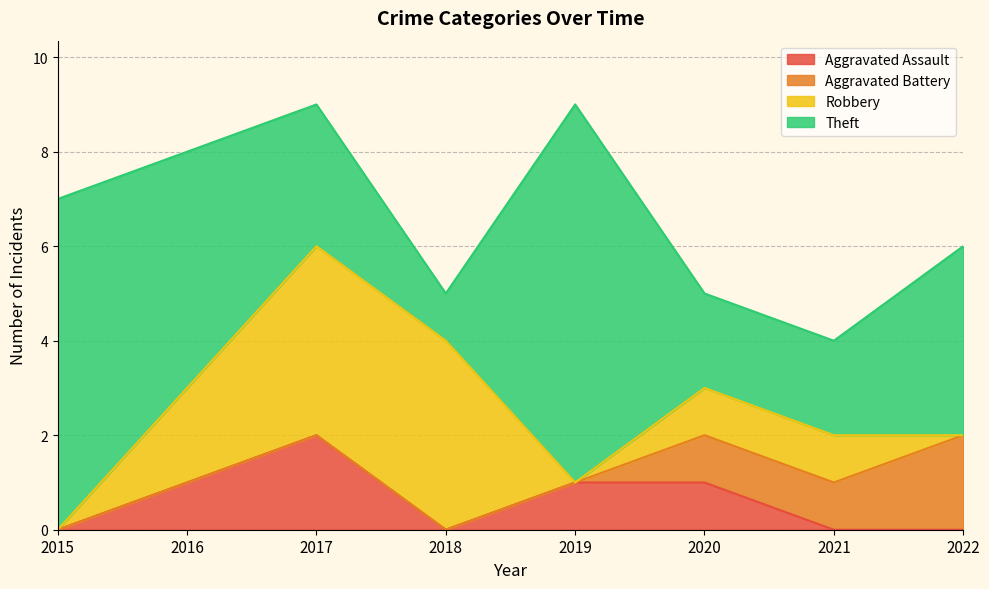

Rank the series by their maximum value, from lowest to highest.

Aggravated Assault, Aggravated Battery, Robbery, Theft